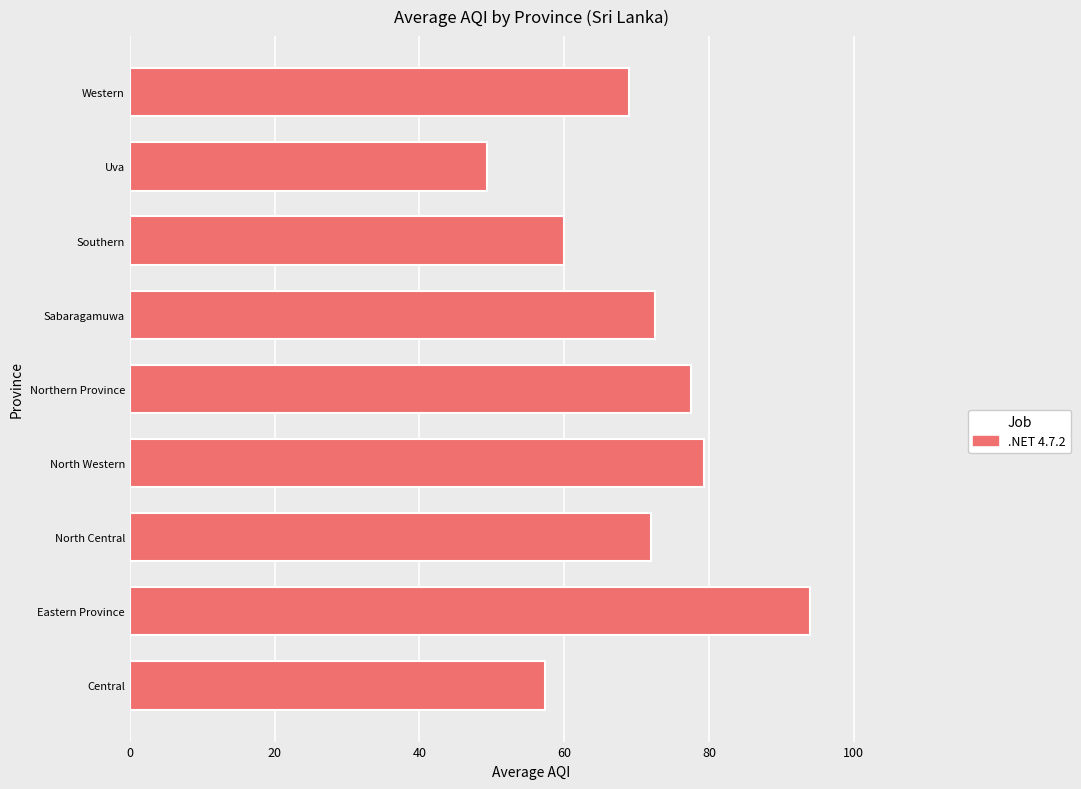

Which label corresponds to the smallest value in the chart?

Uva